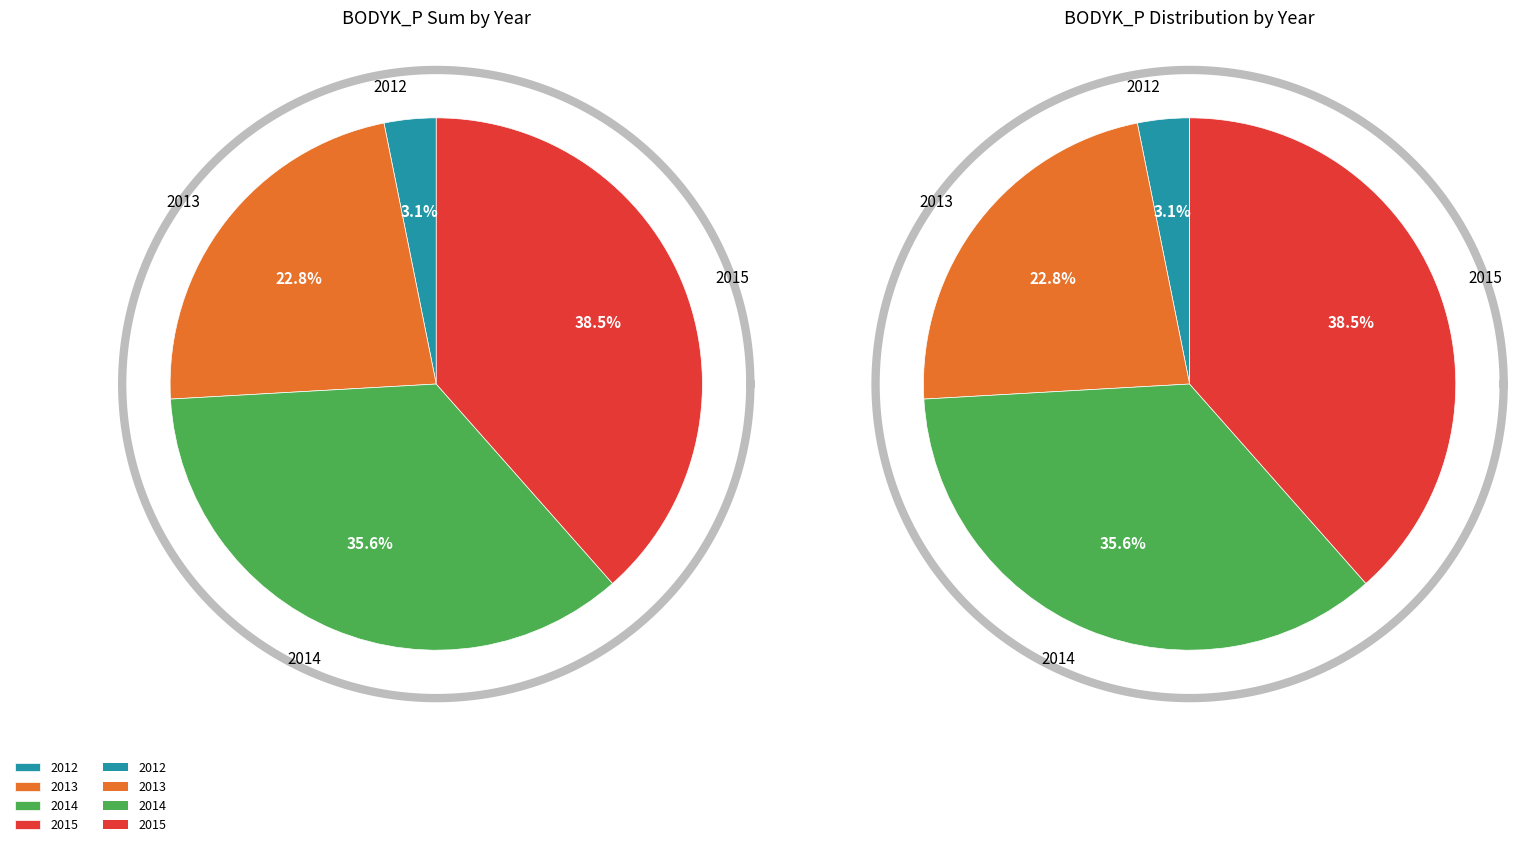

The 2013 slice represents 1% of the pie. True or false?

False